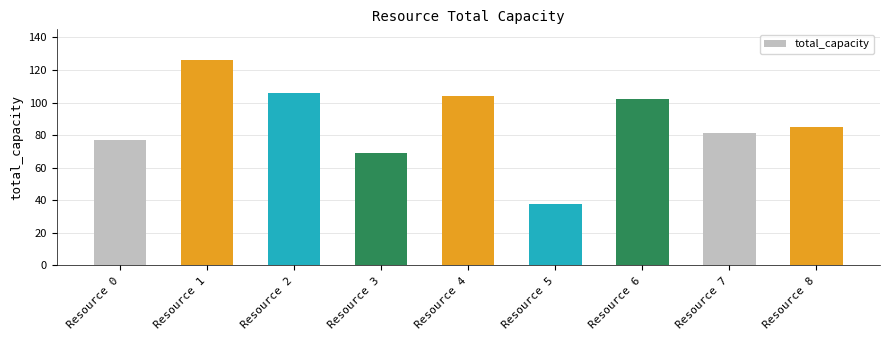

Is it true that the value at Resource 2 is 106?

True